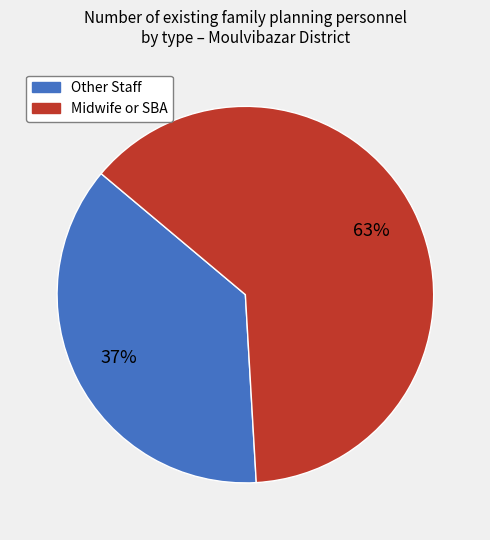

Approximately how many times larger is the value at Midwife or SBA compared to Other Staff?

1.7